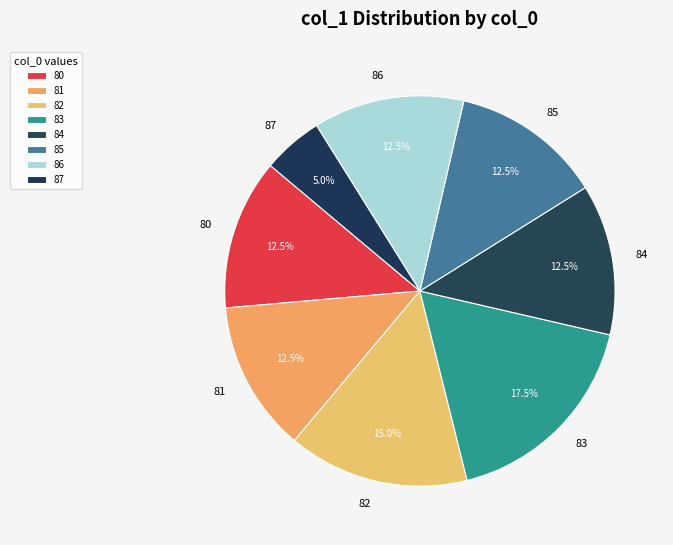

What percentage do 86 and 82 together represent?

27.5%